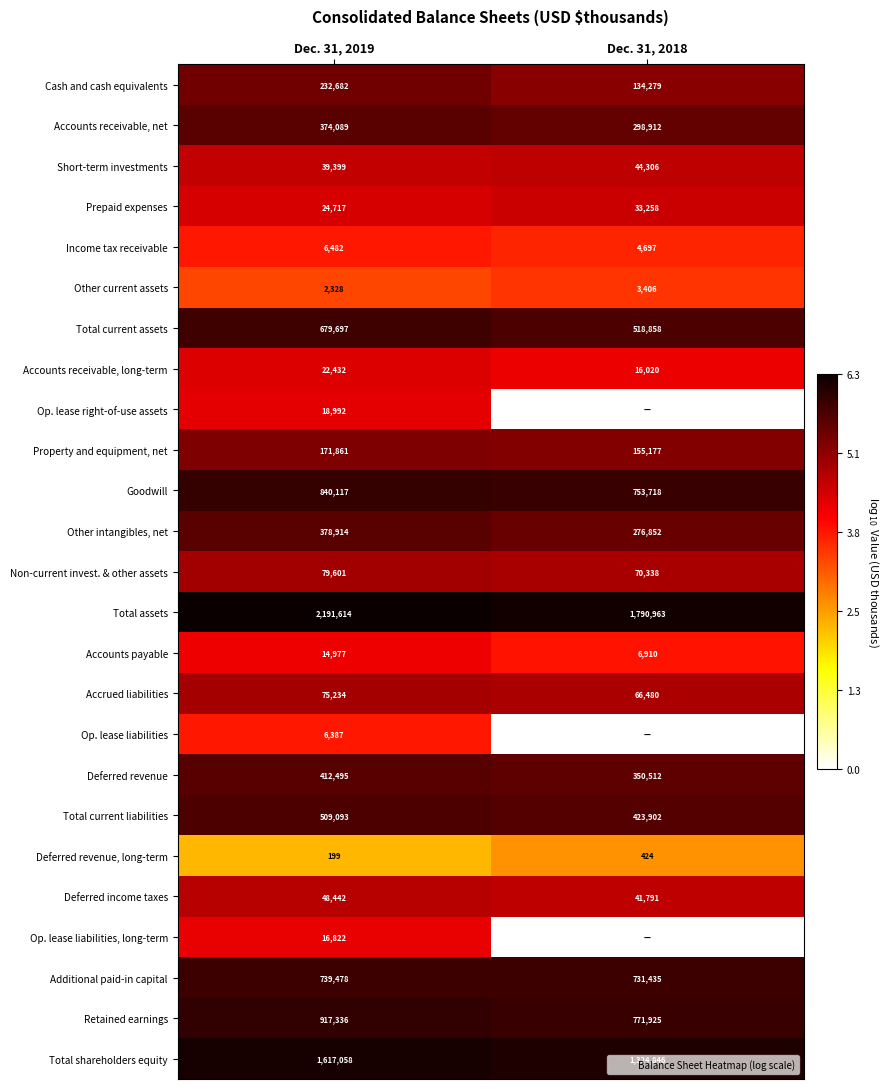

Is it true that Accounts payable equals 2.2 at Dec. 31, 2019?

False